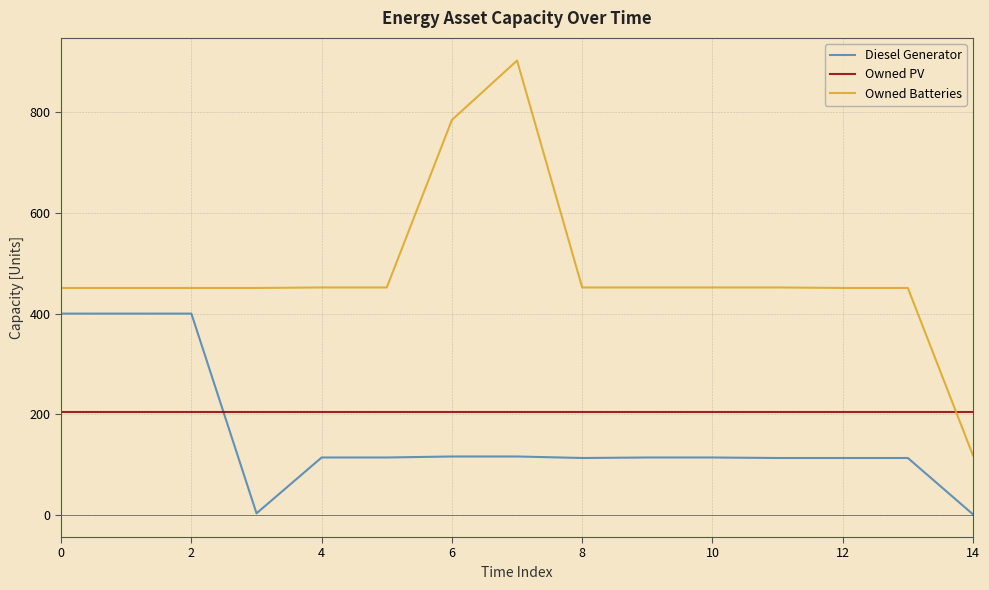

Which series has the largest range (max minus min)?

Owned Batteries